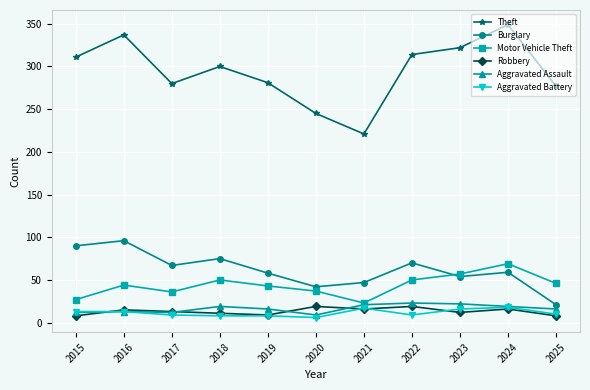

Which label corresponds to the largest value in the chart?

2024